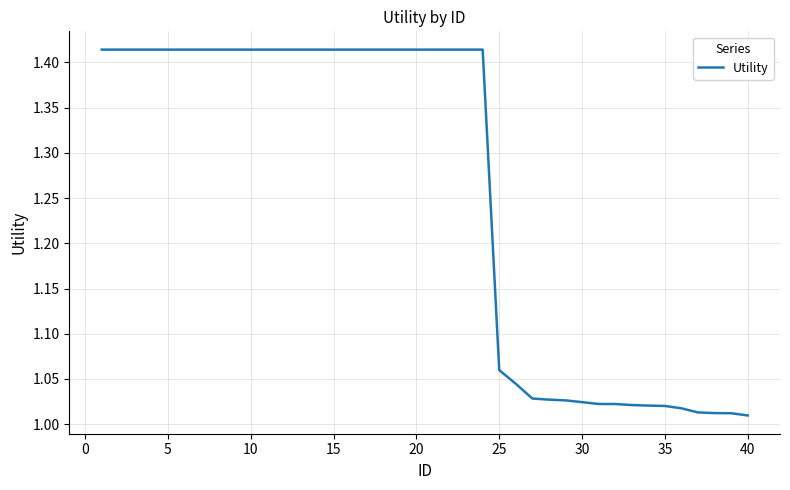

What is the difference between the maximum and minimum values?

0.4